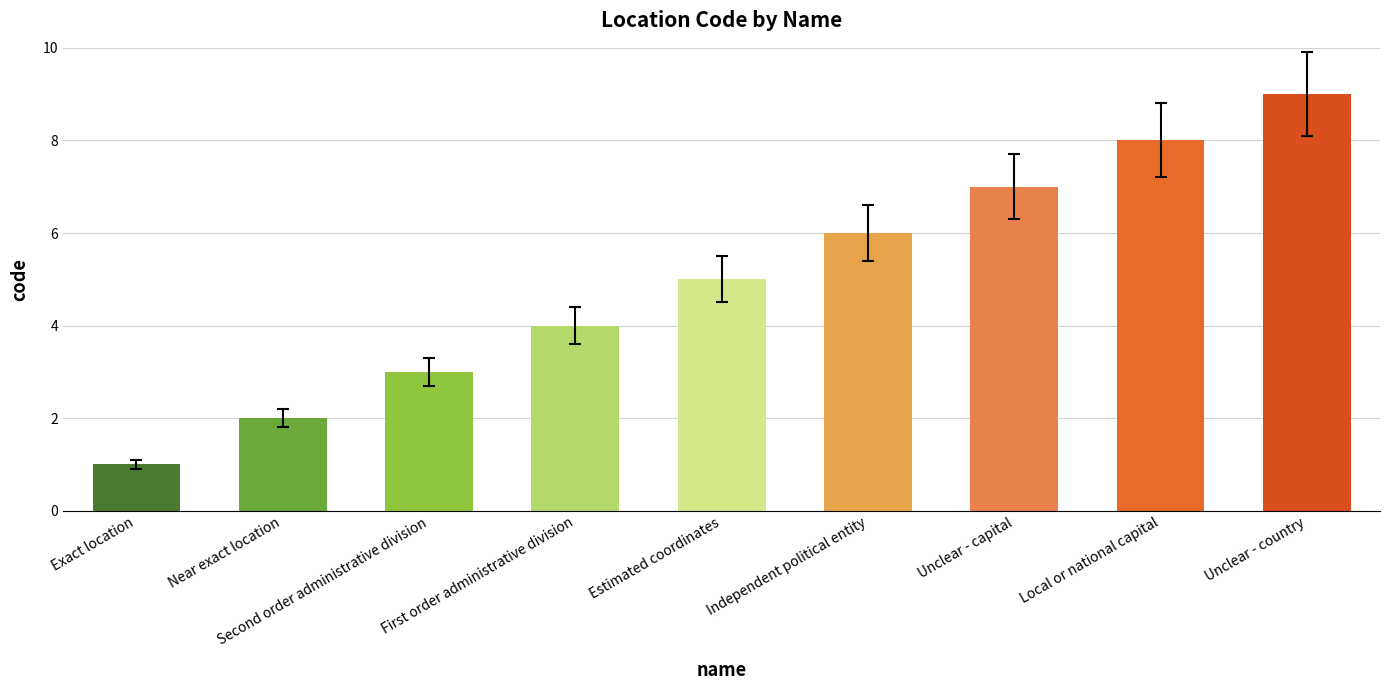

What is the value of the 4th bar from the left?

4